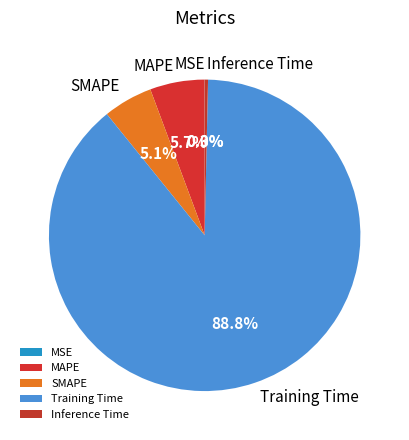

Is there a majority slice in this chart?

Yes